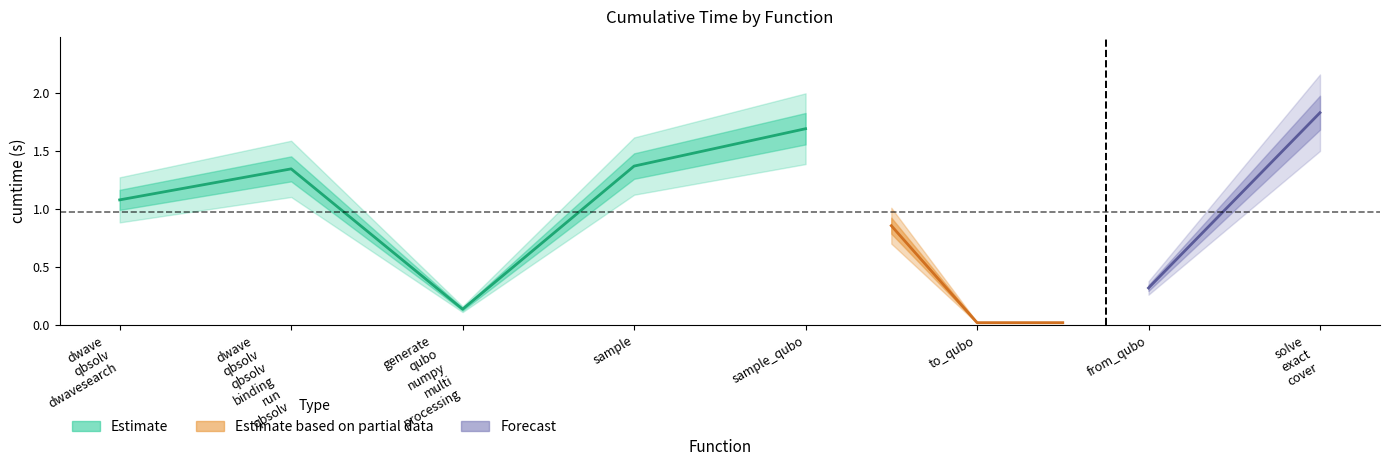

How many values are below 1?

3